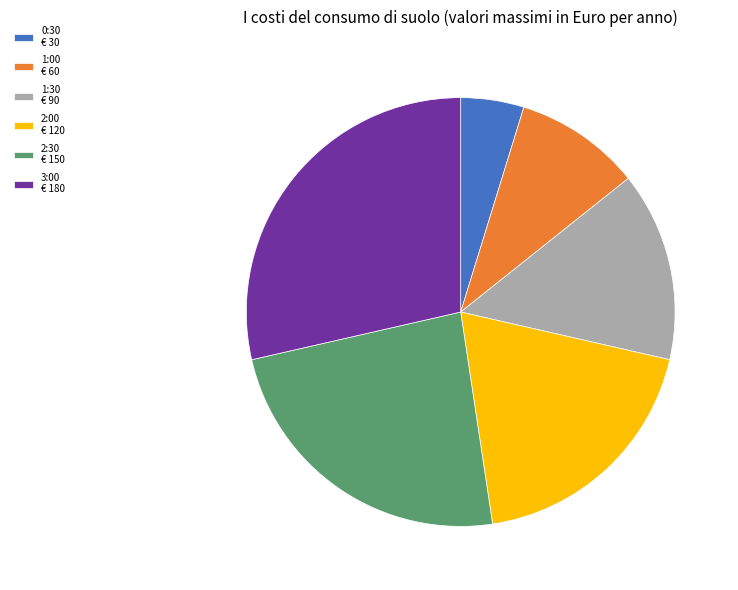

Is it true that 1:00 is 1% of the pie?

False